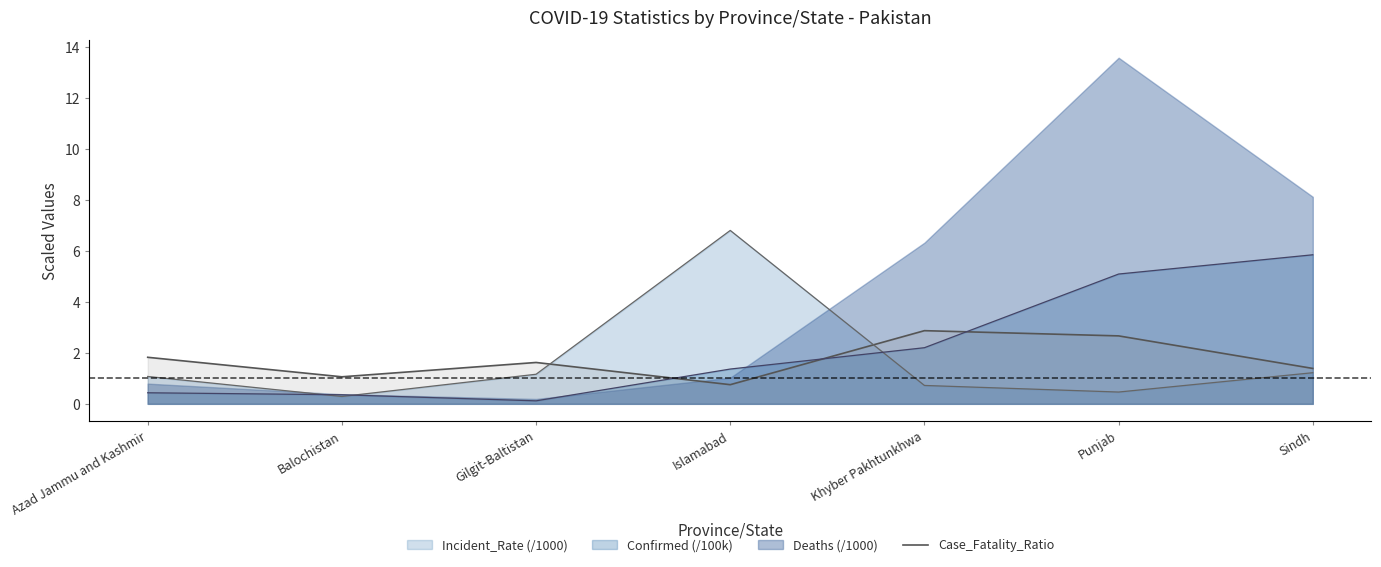

How many times do Confirmed (/100k) and Case_Fatality_Ratio cross each other?

3